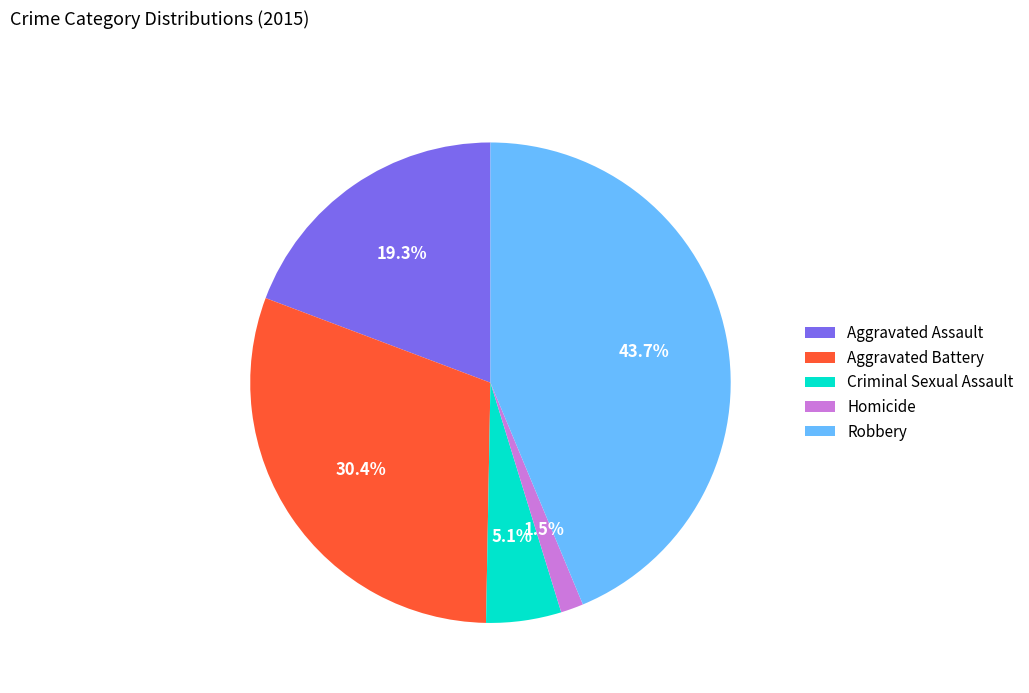

What is the largest slice in the pie chart?

Robbery